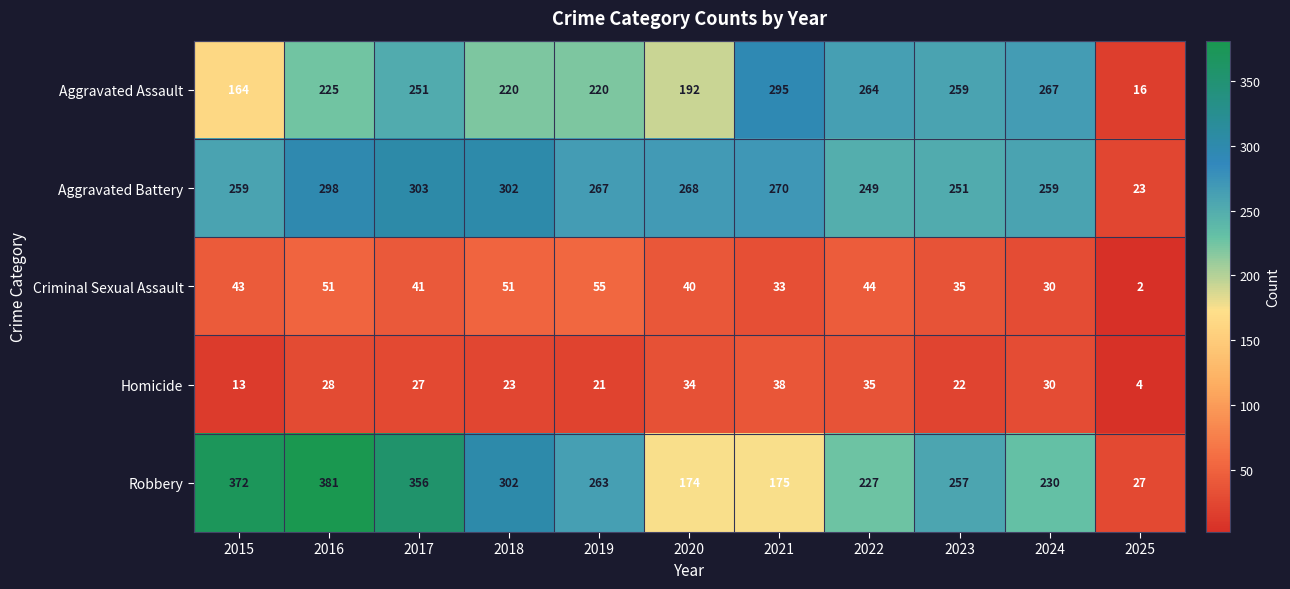

Is the value of Aggravated Battery at 2022 greater than the value of Homicide at 2020?

Yes